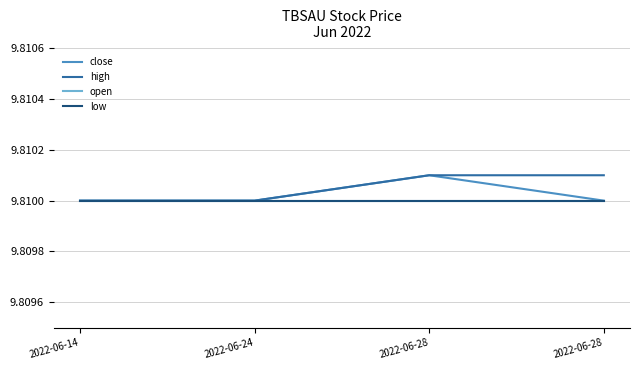

The close series shows 9.8 at 2022-06-14. True or false?

True